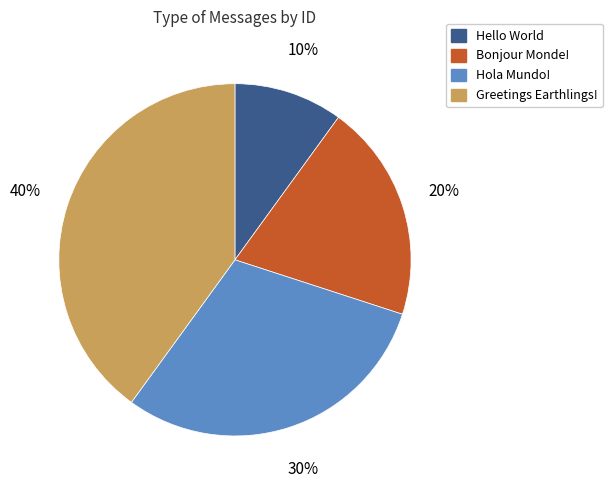

Rank the categories by value from highest to lowest.

Greetings Earthlings!, Hola Mundo!, Bonjour Monde!, Hello World